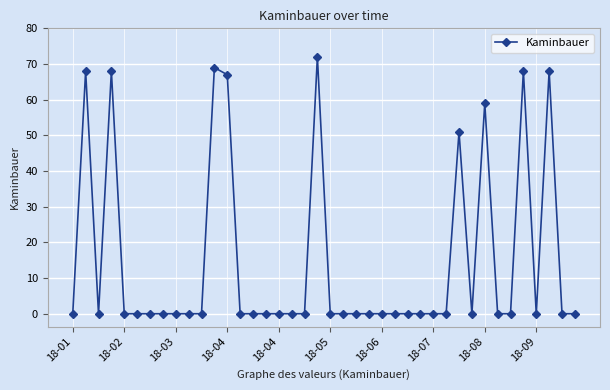

How many lines are shown in the chart?

1